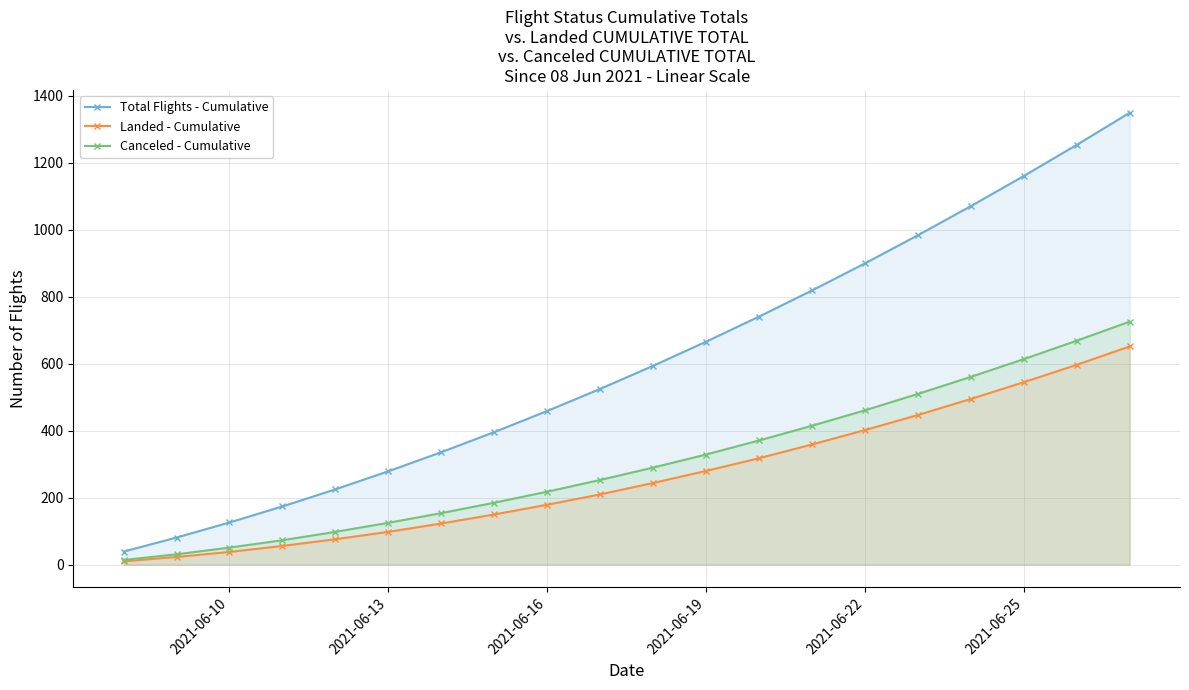

What is the maximum value shown in the chart?

1350